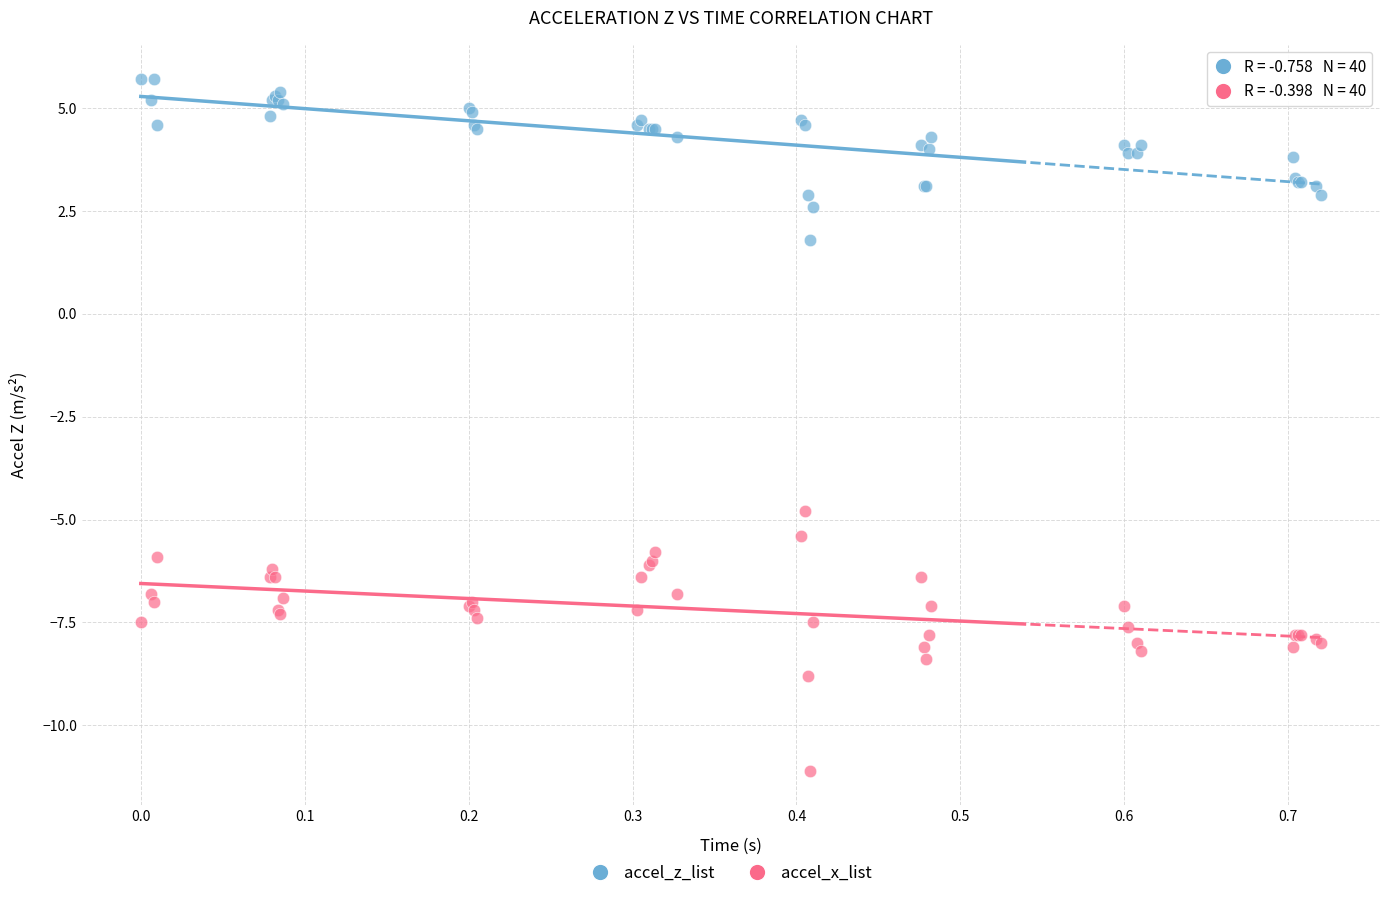

Across all series, what Y value is closest to -2?

-4.8